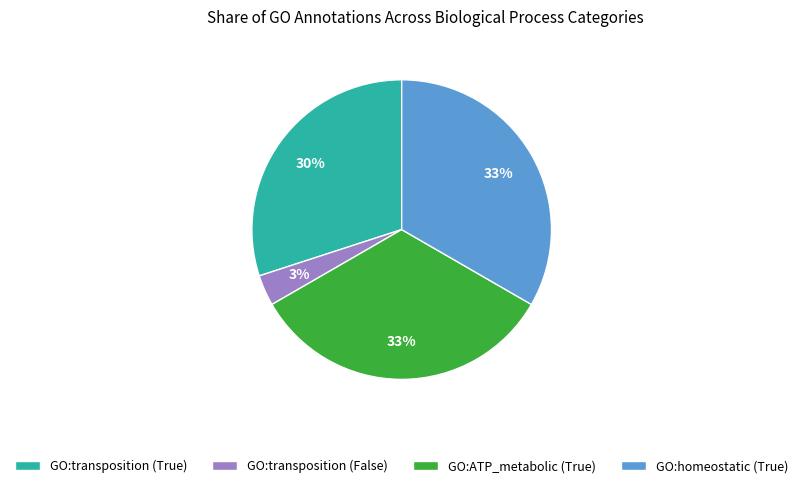

Combined, do GO:homeostatic (True) and GO:transposition (True) account for over 50%?

Yes